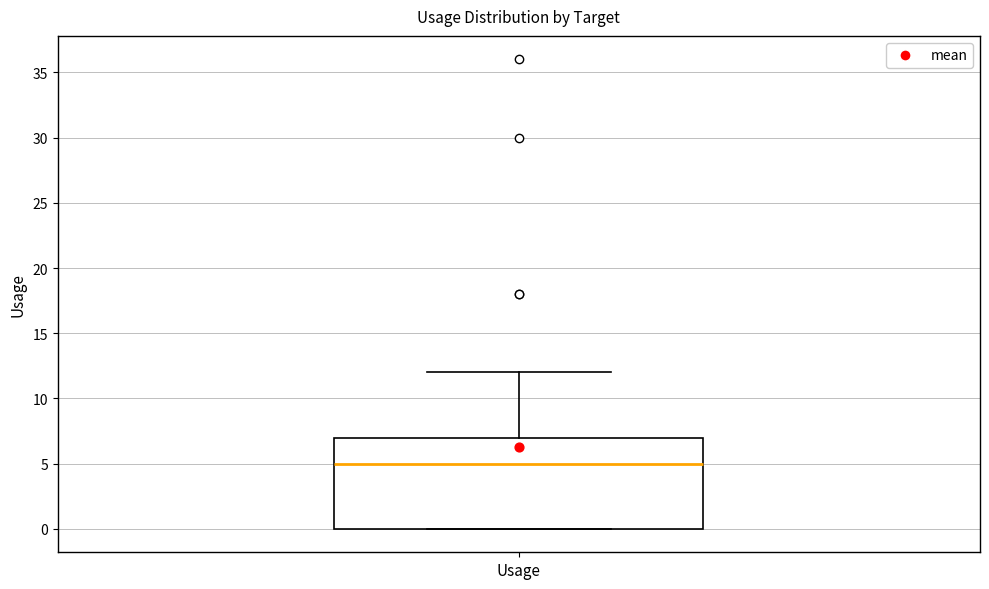

Transcribe this box plot: give where the median line is, the range the box spans, and where the two whiskers end, as read against the y-axis. The values are not printed on the chart, so give them approximately, as read against the axis.

median 5, box 0 to 7, whiskers 0 to 12